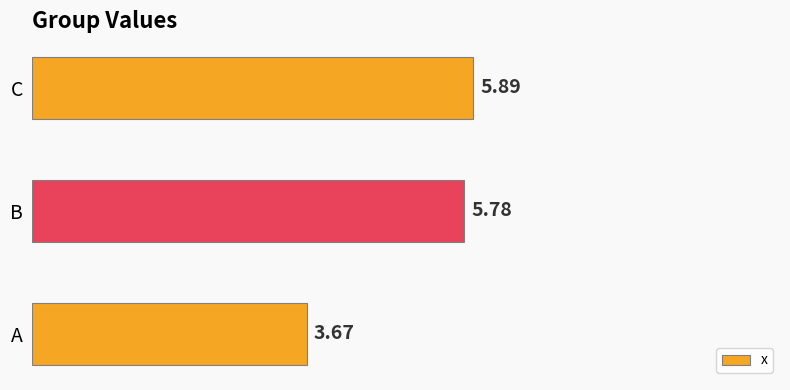

What is the maximum value shown in the chart?

5.9